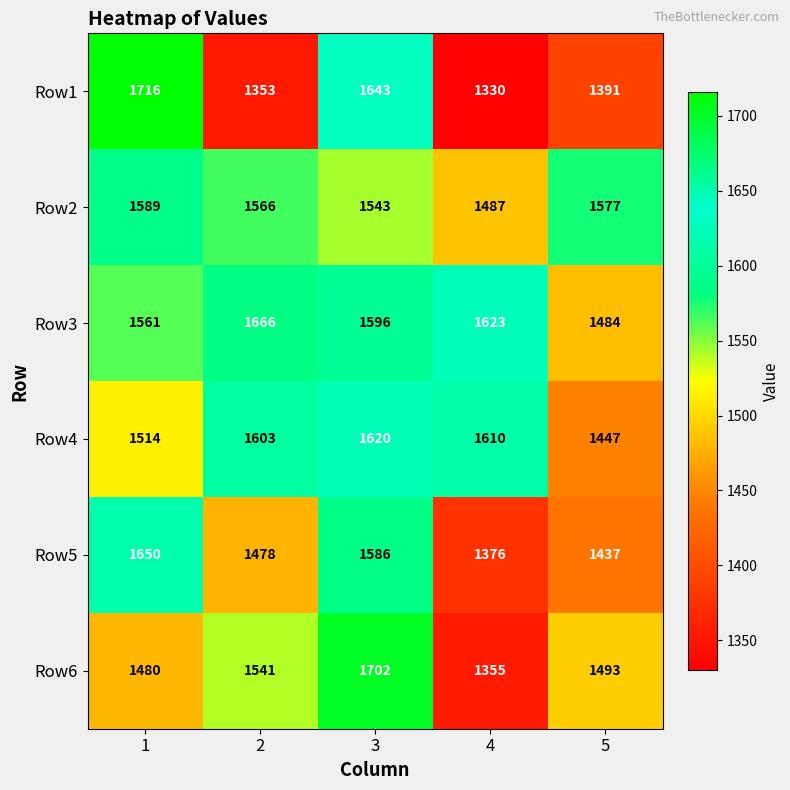

How many data points in Row5 are less than 1478?

2